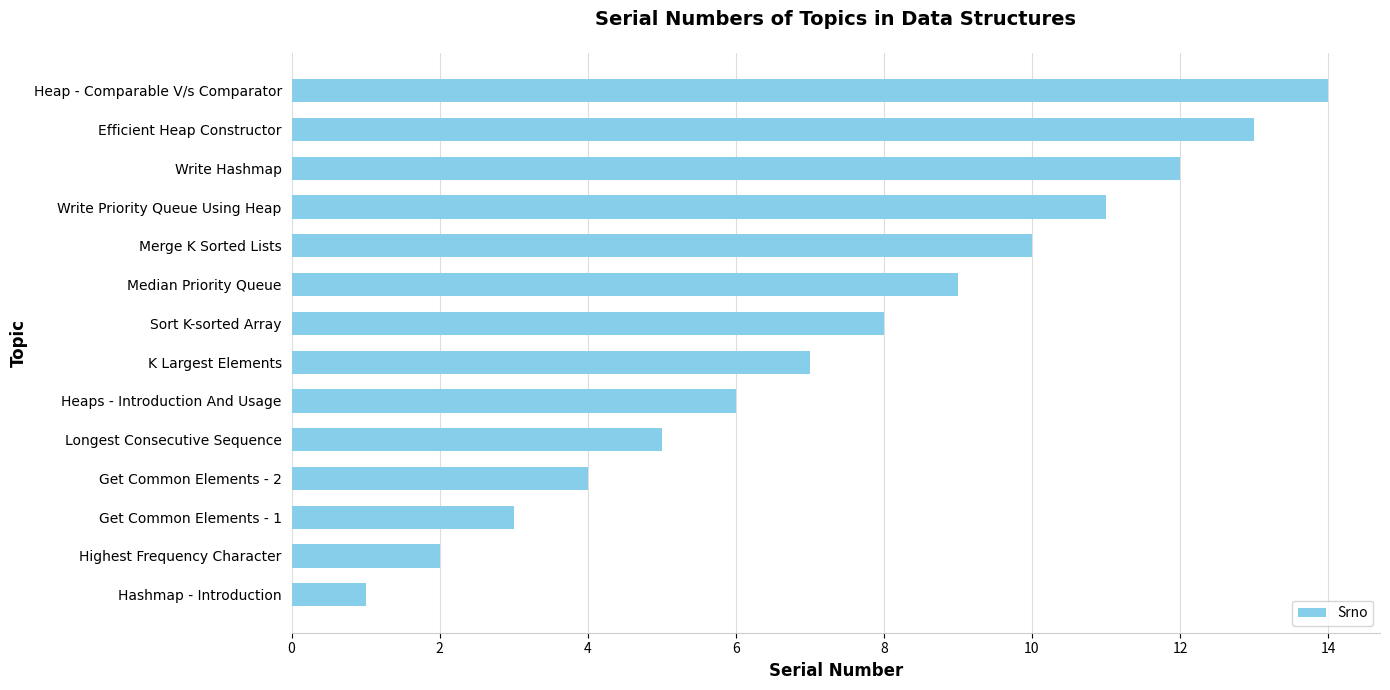

What is the difference between the maximum and minimum values?

13